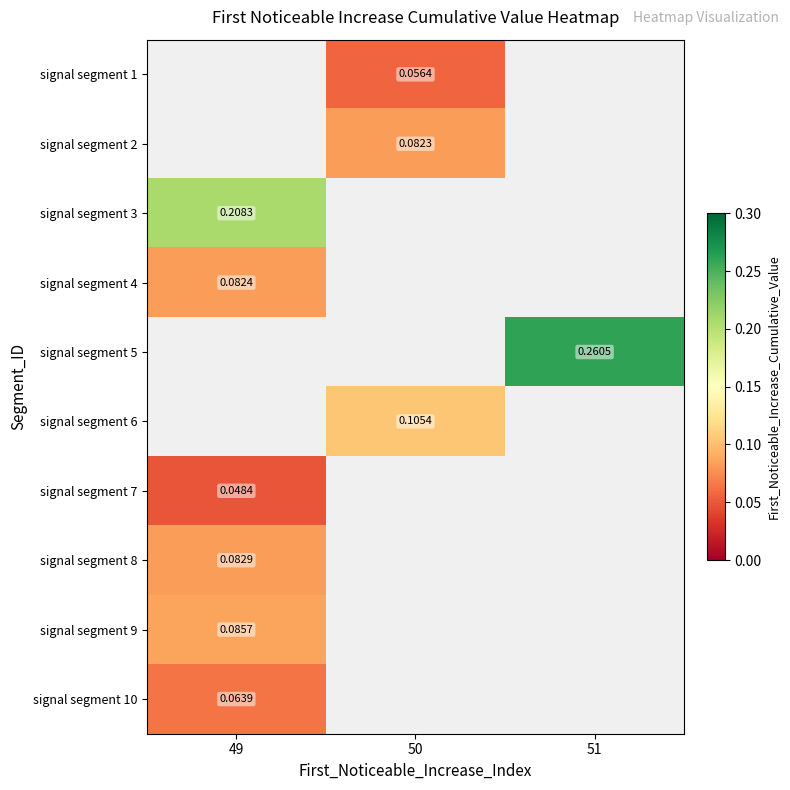

What is the greatest value displayed?

0.3